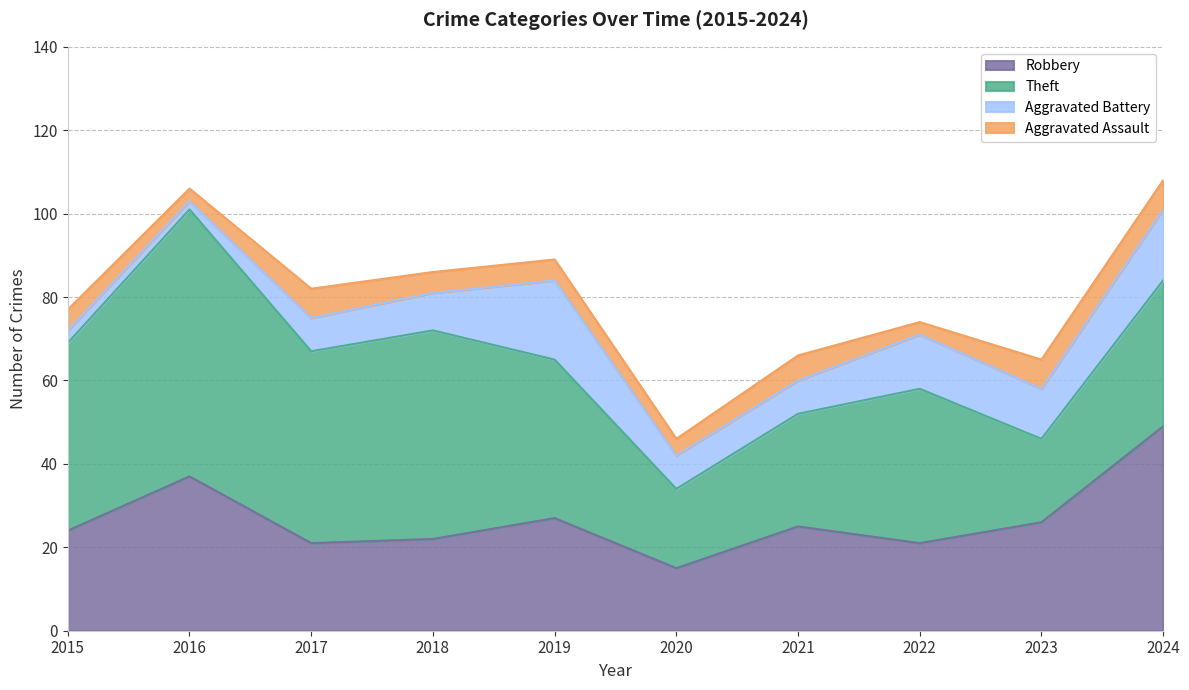

What is the difference between the highest and lowest values at 2021?

21